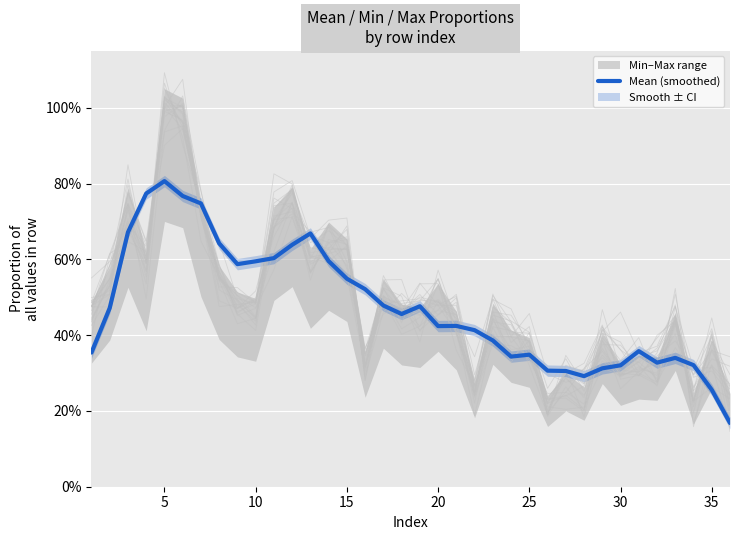

Reading left to right, transcribe all the data shown in this chart.

0.4	0.5	0.7	0.8	0.8	0.8	0.7	0.6	0.6	0.6	0.6	0.6	0.7	0.6	0.5	0.5	0.5	0.5	0.5	0.4	0.4	0.4	0.4	0.3	0.3	0.3	0.3	0.3	0.3	0.3	0.4	0.3	0.3	0.3	0.3	0.2